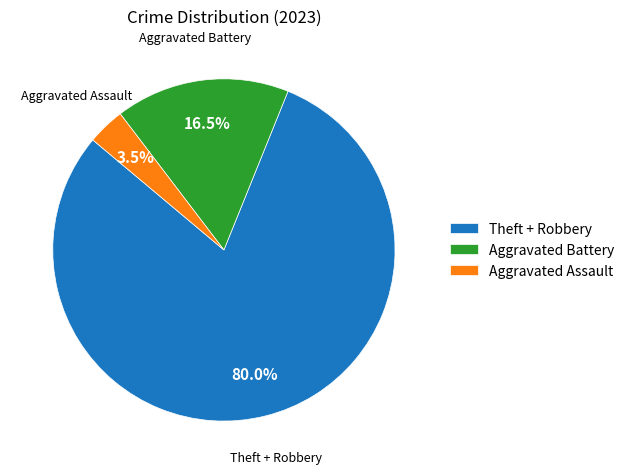

To the nearest percent, what is the average slice percentage?

33%